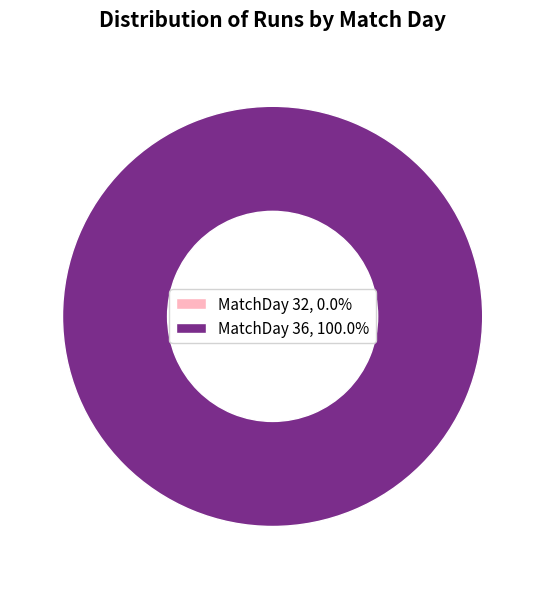

What is the smallest slice in the pie chart?

32